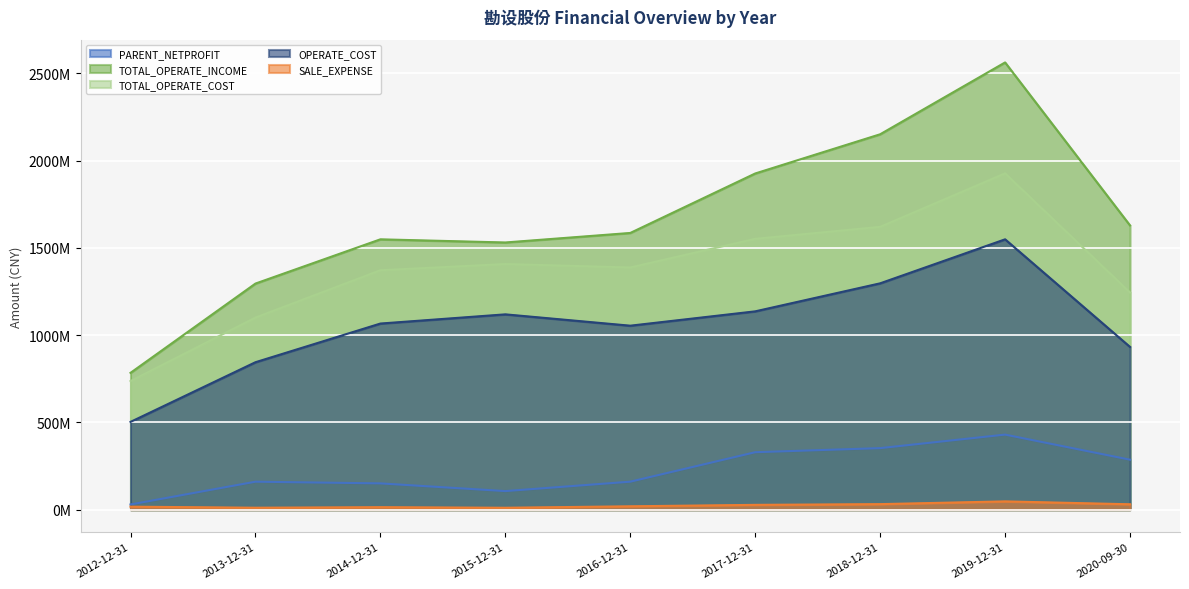

Is it true that OPERATE_COST equals 382727922.2 at 2020-09-30?

False